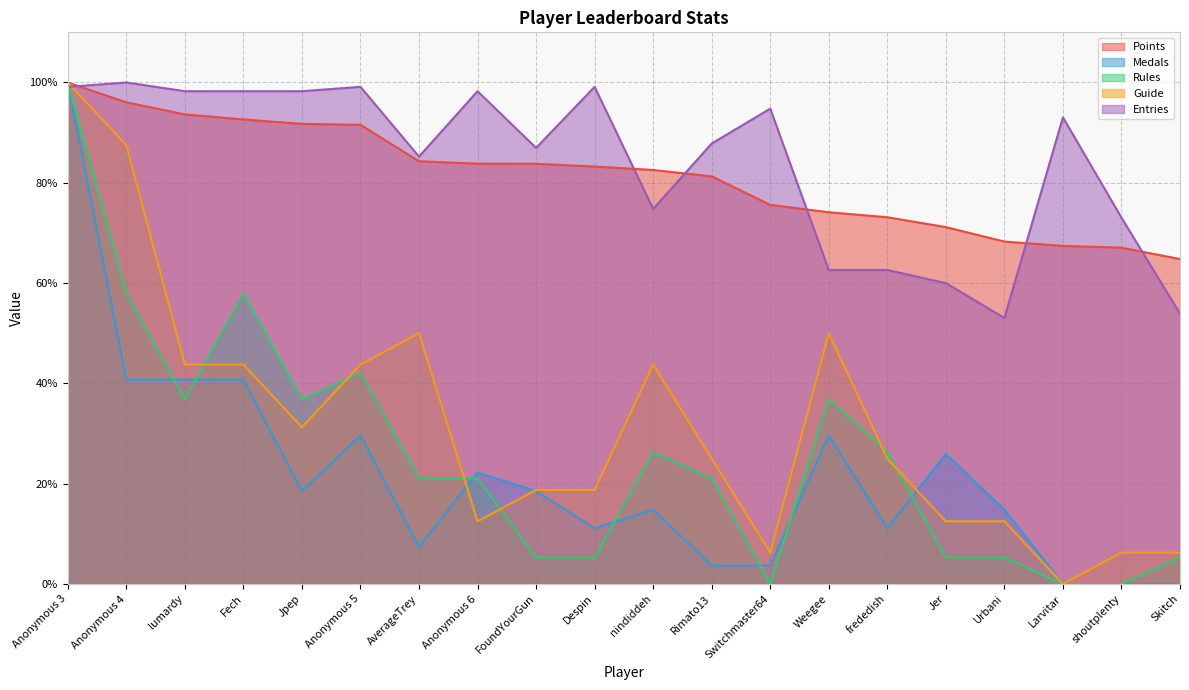

What is the highest value of the Entries series?

100.0